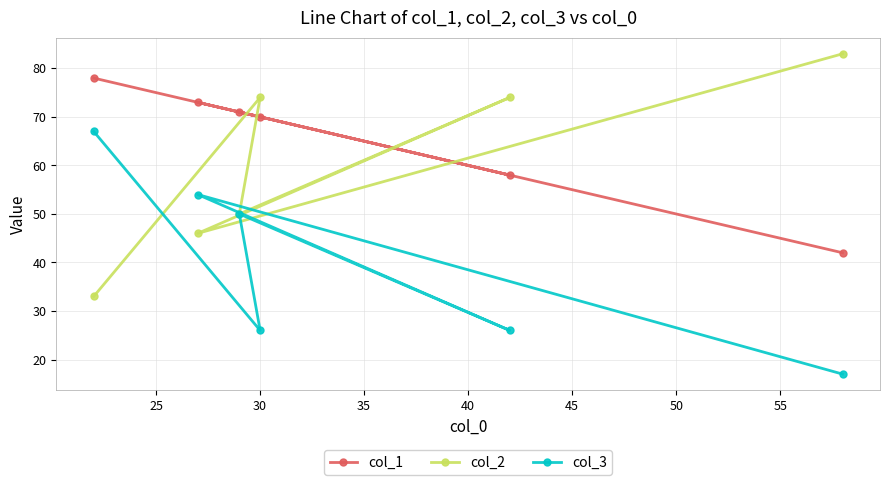

What is the difference between the second highest and minimum values in the col_3 series?

37